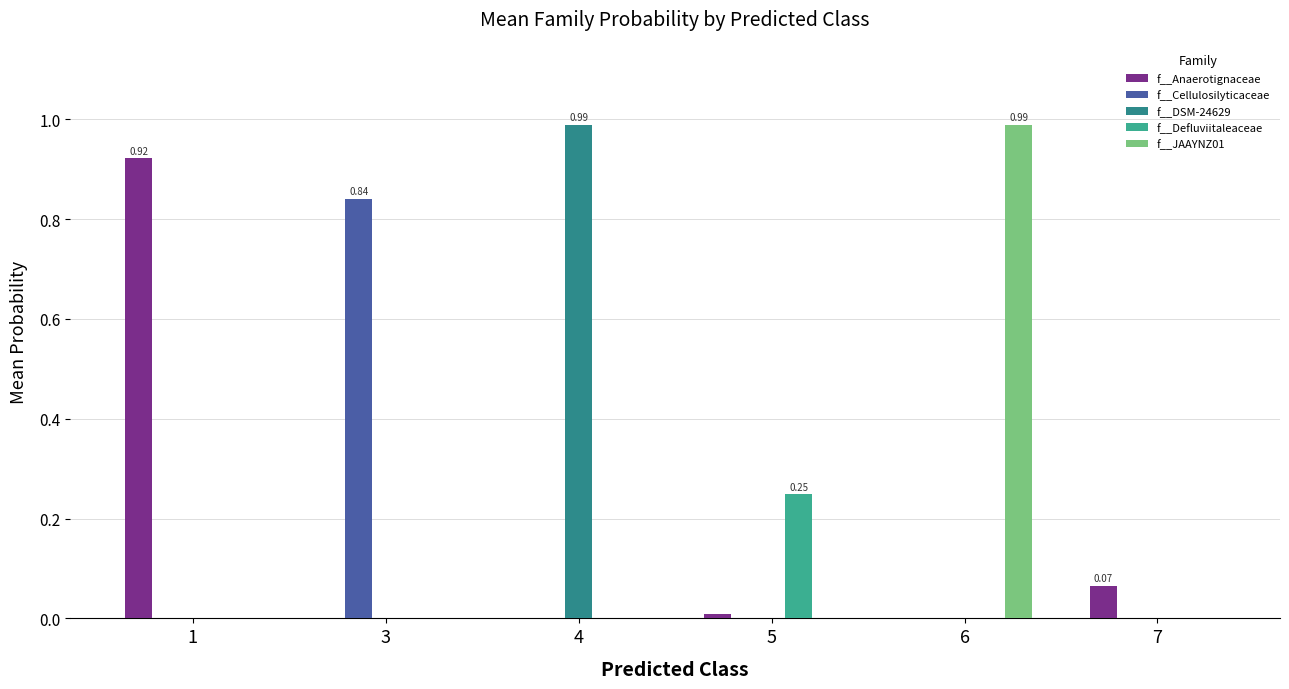

List the series in order of their peak value, lowest first.

f__Defluviitaleaceae, f__Cellulosilyticaceae, f__Anaerotignaceae, f__JAAYNZ01, f__DSM-24629